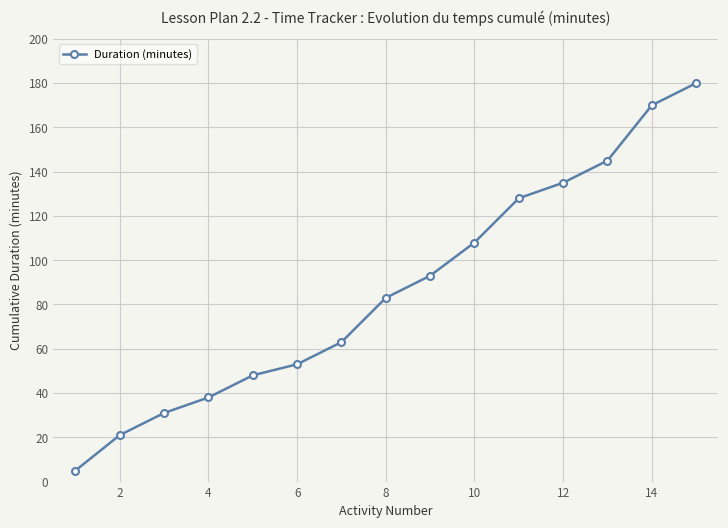

What is the maximum value shown in the chart?

180